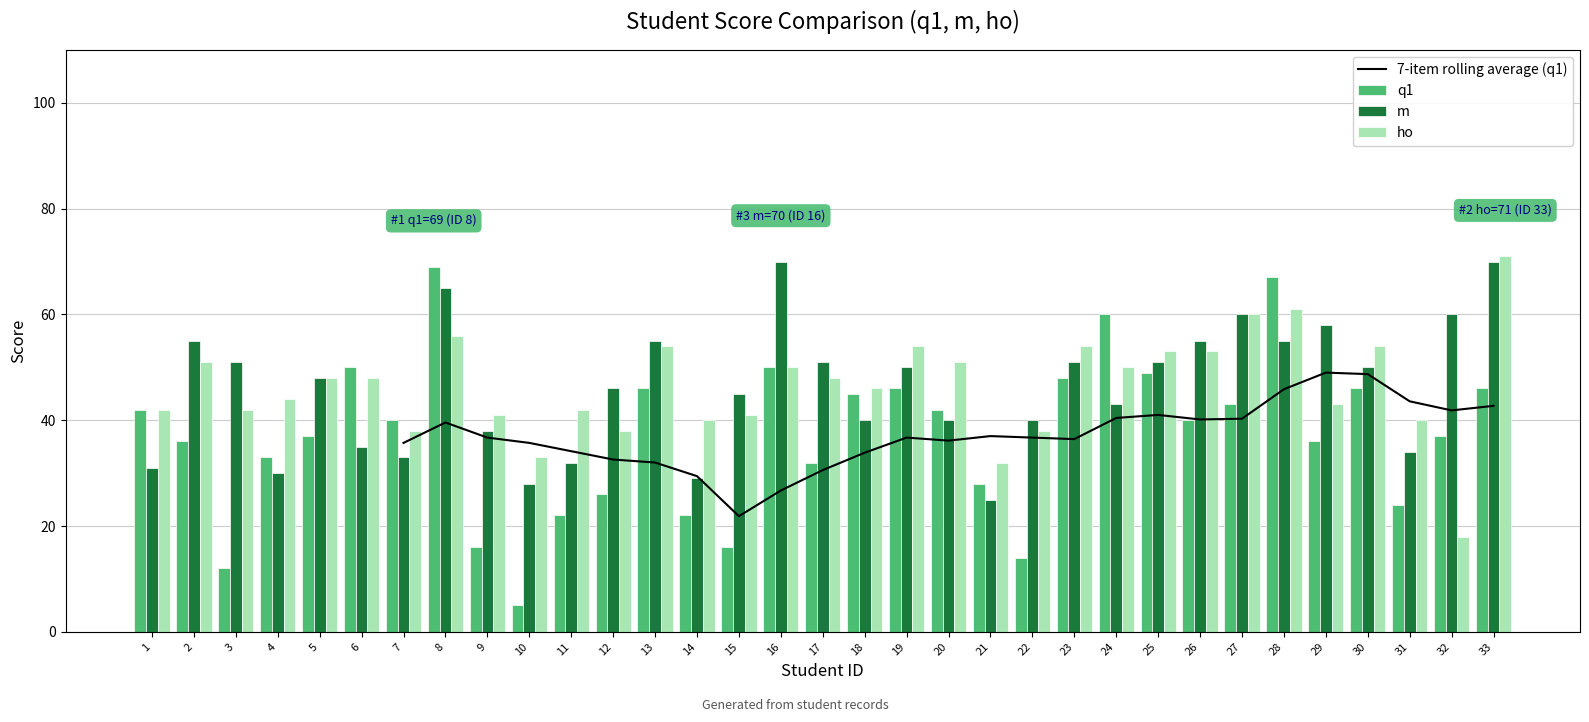

Between 1 and 28, which series saw the biggest shift?

q1